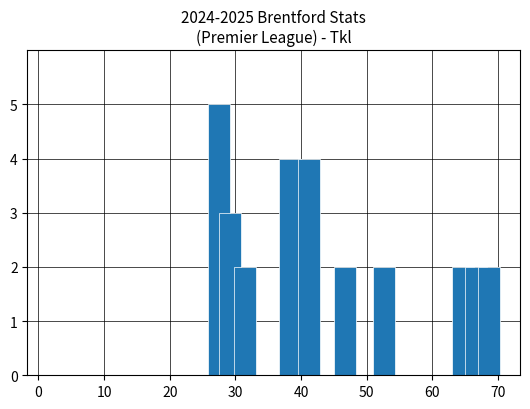

What is the difference between the maximum and minimum values?

3